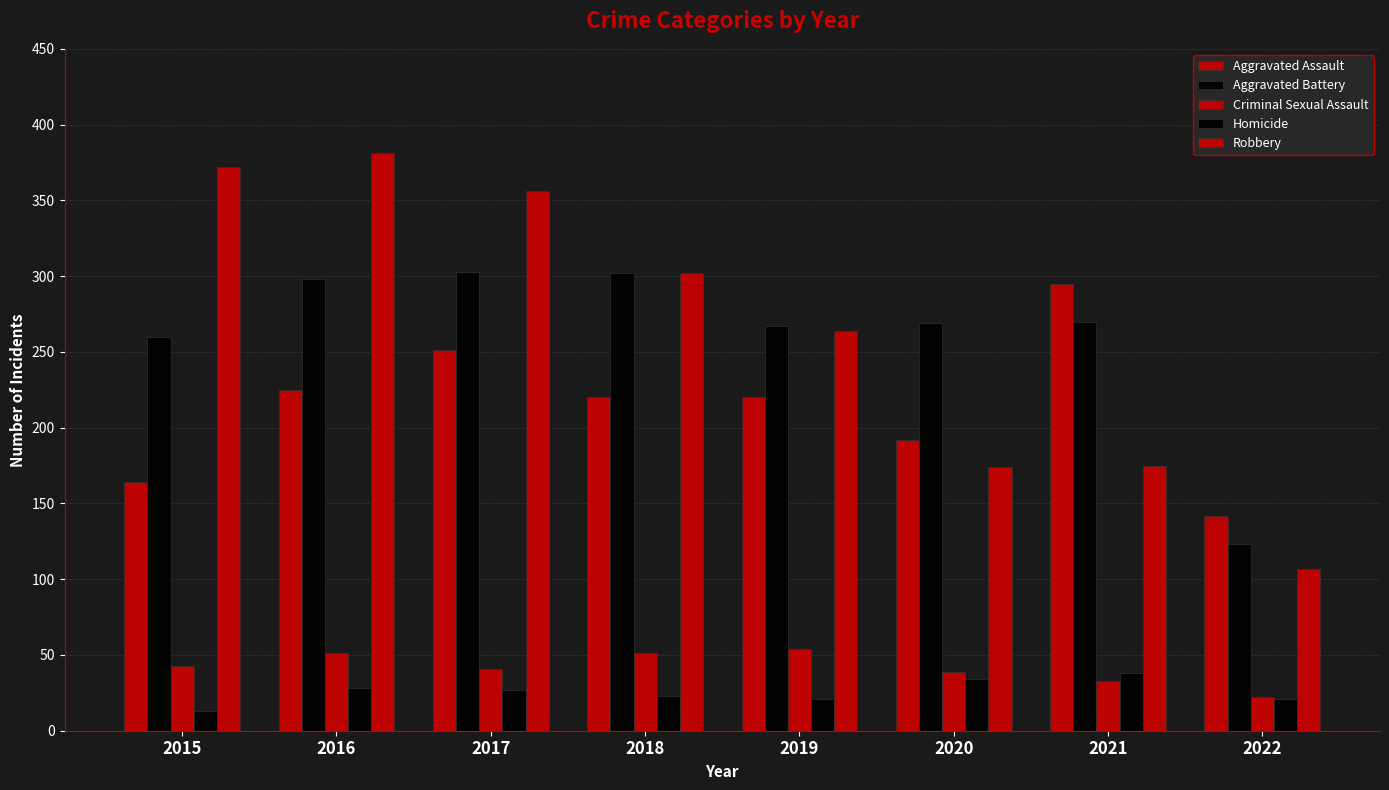

Which category has the lowest value in the Criminal Sexual Assault series?

2022